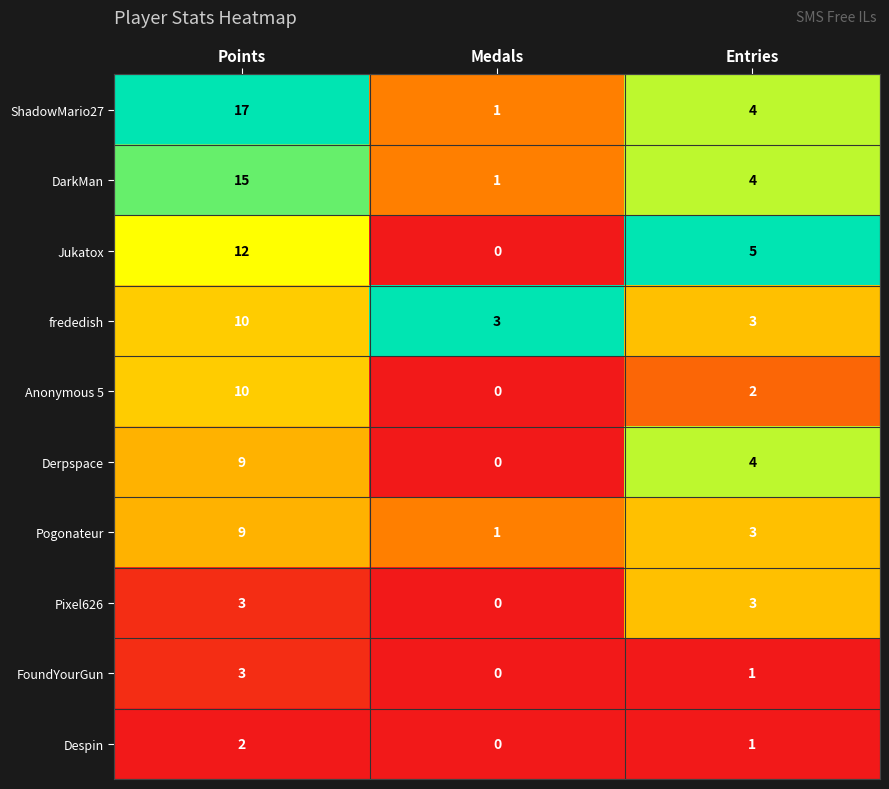

Is it true that ShadowMario27 equals 4 at Entries?

True